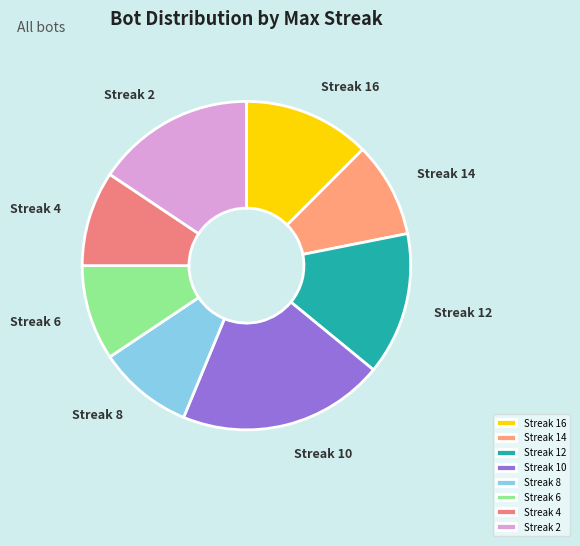

Is the sum of Streak 14 and Streak 10 greater than half?

No